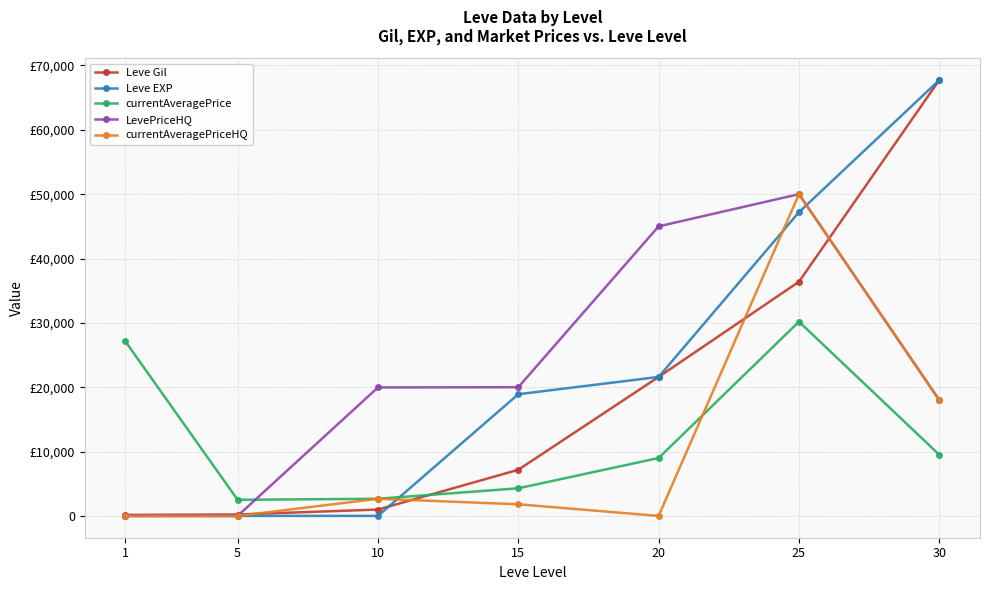

At which label does currentAveragePriceHQ reach its minimum?

1